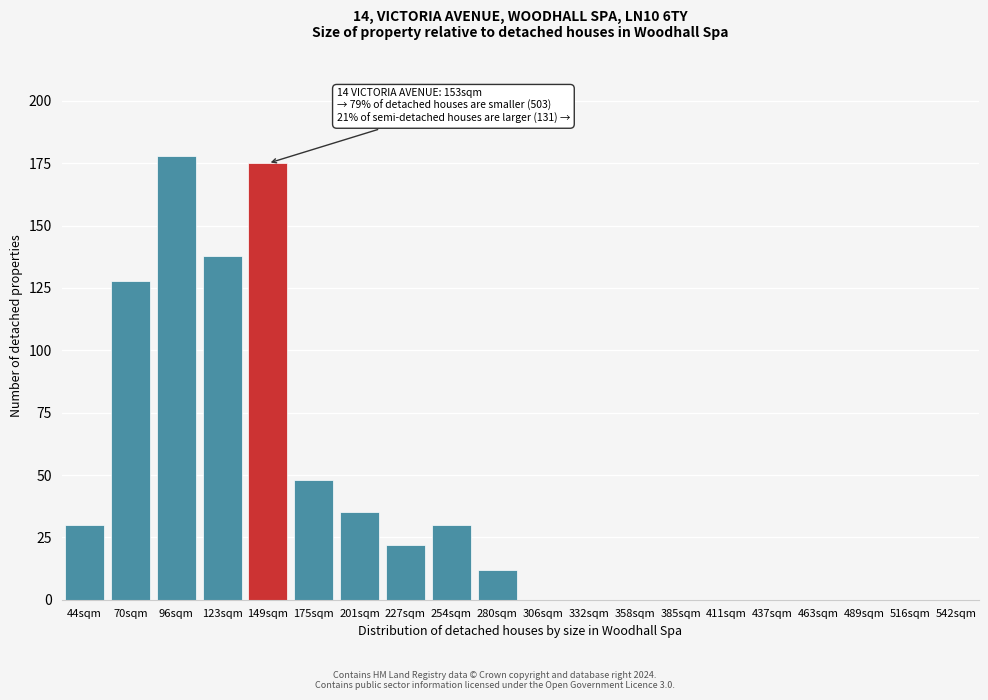

Reading left to right, transcribe all the data shown in this chart.

44sqm=30	70sqm=128	96sqm=178	123sqm=138	149sqm=175	175sqm=48	201sqm=35	227sqm=22	254sqm=30	280sqm=12	306sqm=0	332sqm=0	358sqm=0	385sqm=0	411sqm=0	437sqm=0	463sqm=0	489sqm=0	516sqm=0	542sqm=0